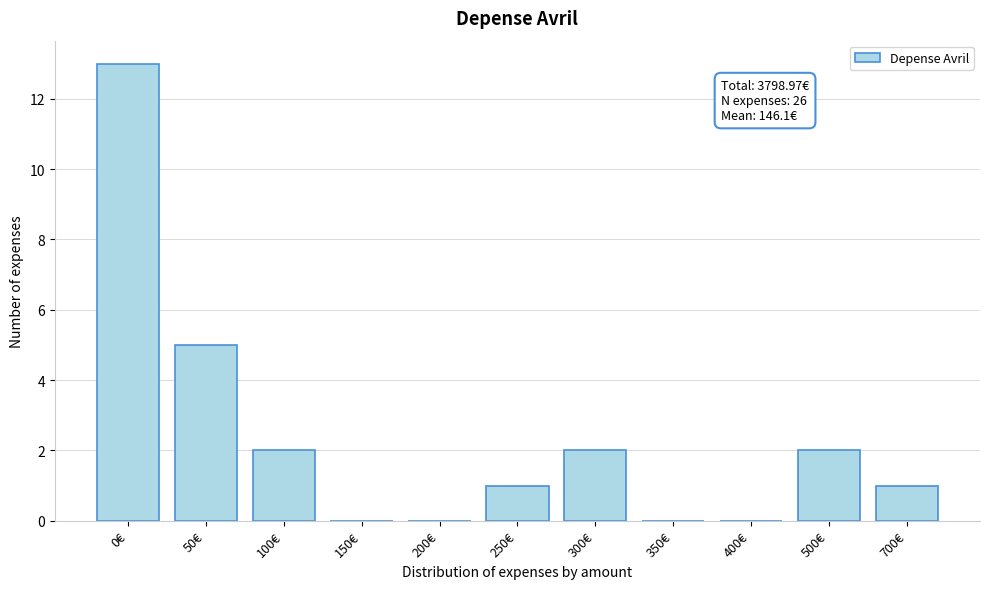

Reading left to right, transcribe all the data shown in this chart.

0€=13	50€=5	100€=2	150€=0	200€=0	250€=1	300€=2	350€=0	400€=0	500€=2	700€=1